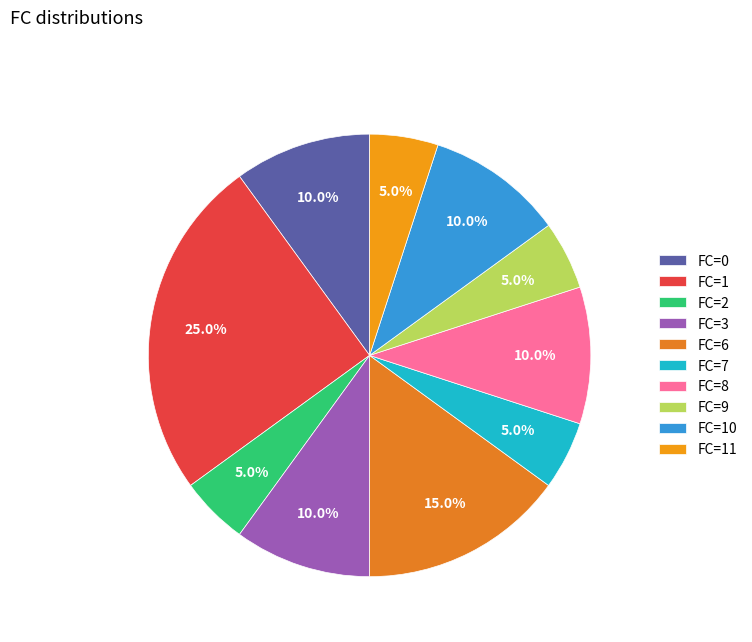

Does any single category account for the majority?

No